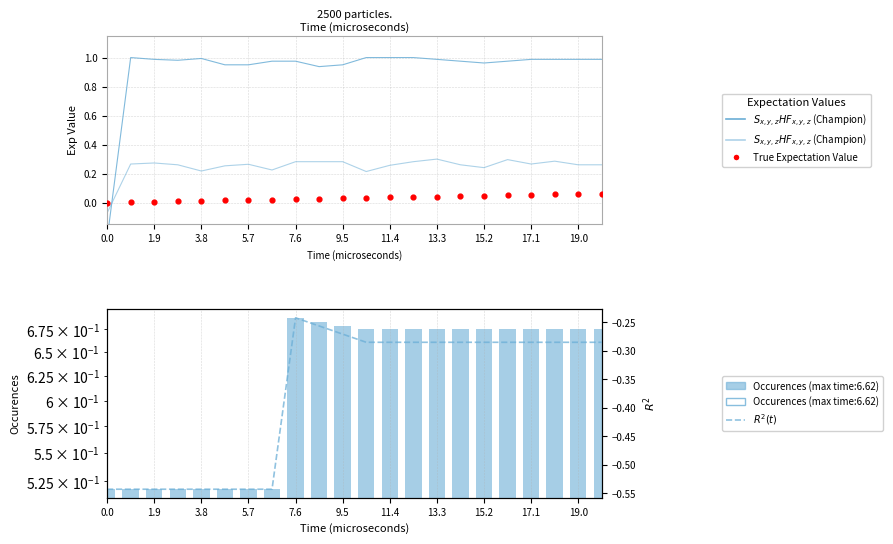

Which series has the largest Y range (max minus min)?

$S_{x,y,z}HF_{x,y,z}$ (Champion)